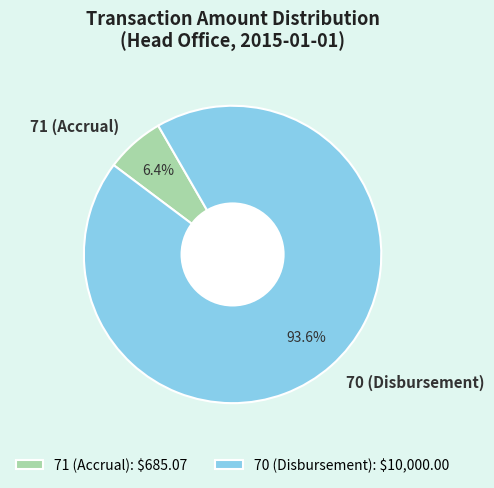

Does 70 (Disbursement) account for over 50% of the chart?

Yes